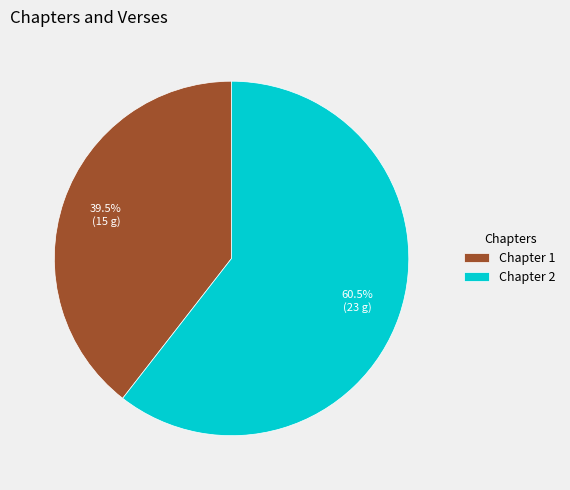

Is there any slice that represents more than half of the pie?

Yes